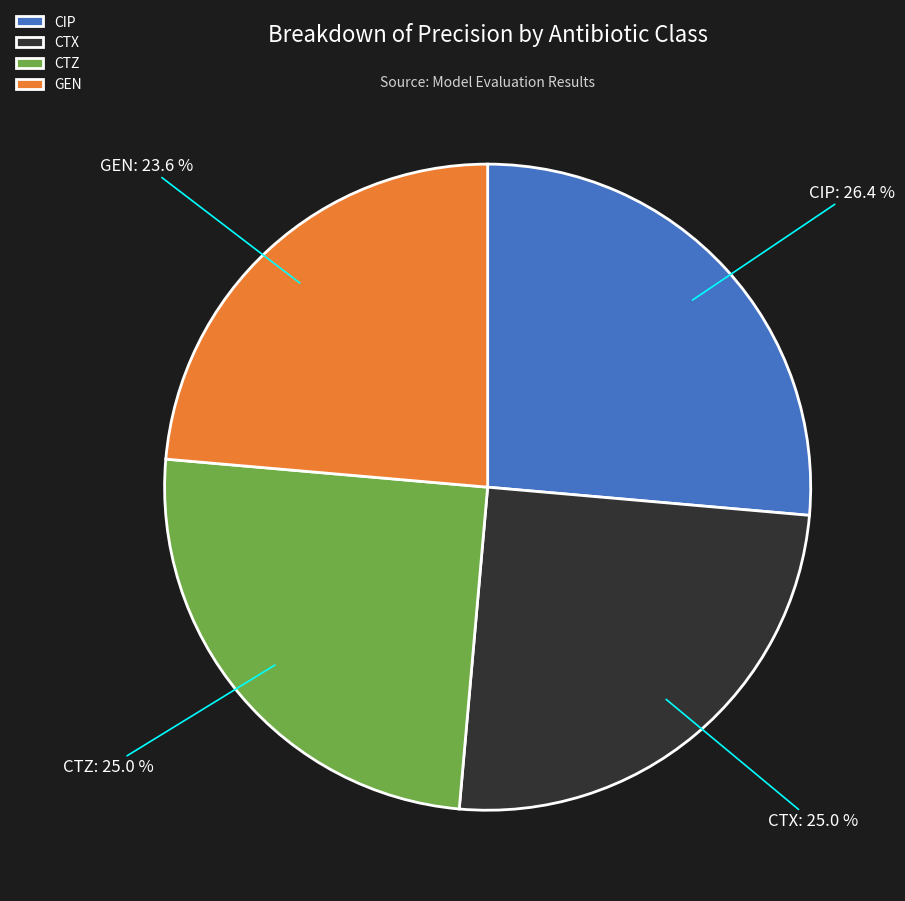

What is the smallest slice in the pie chart?

GEN